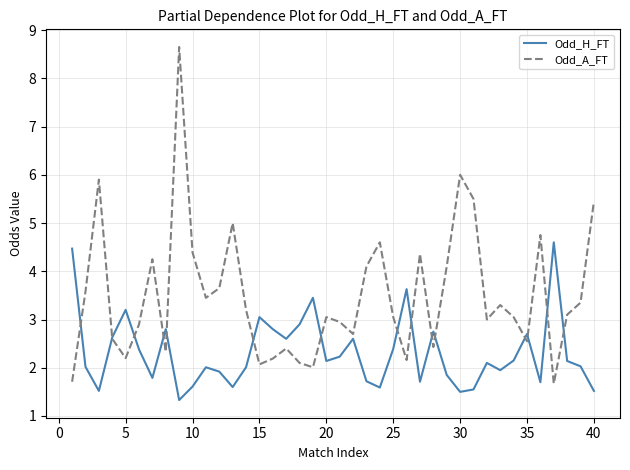

Which series has the largest range (max minus min)?

Odd_A_FT